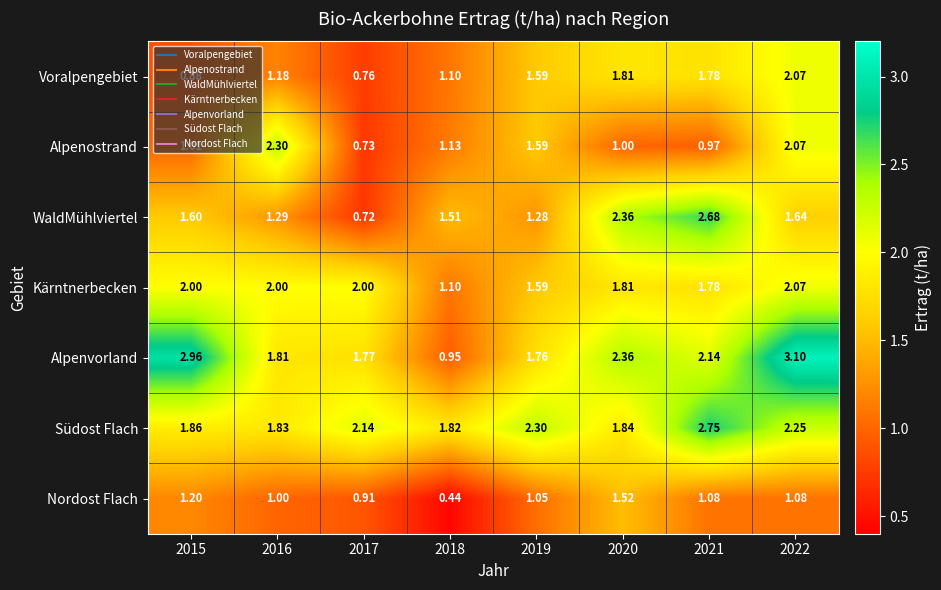

Which series has the largest total across all categories?

Alpenvorland